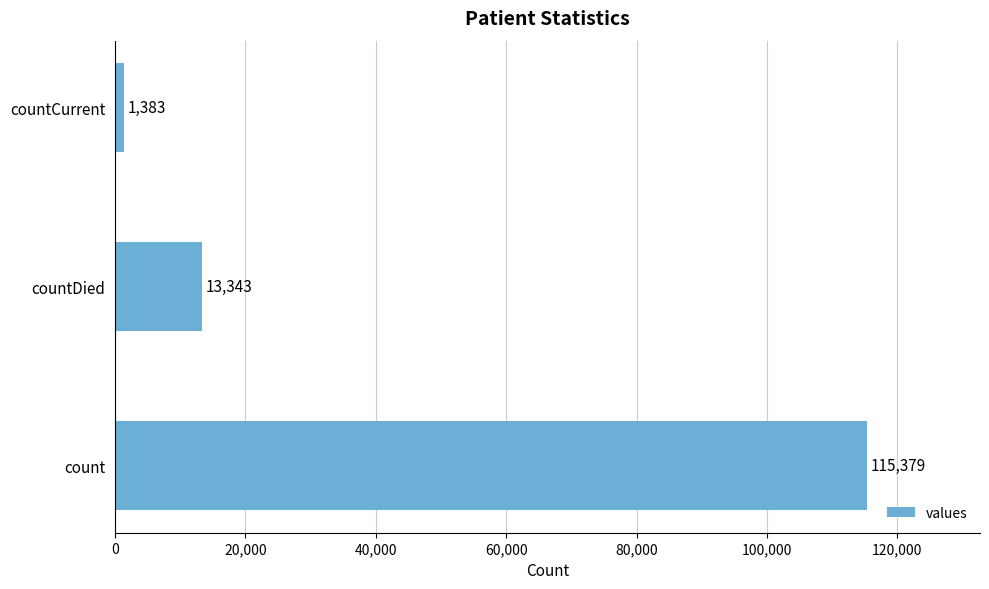

Count the number of data series in this chart.

1